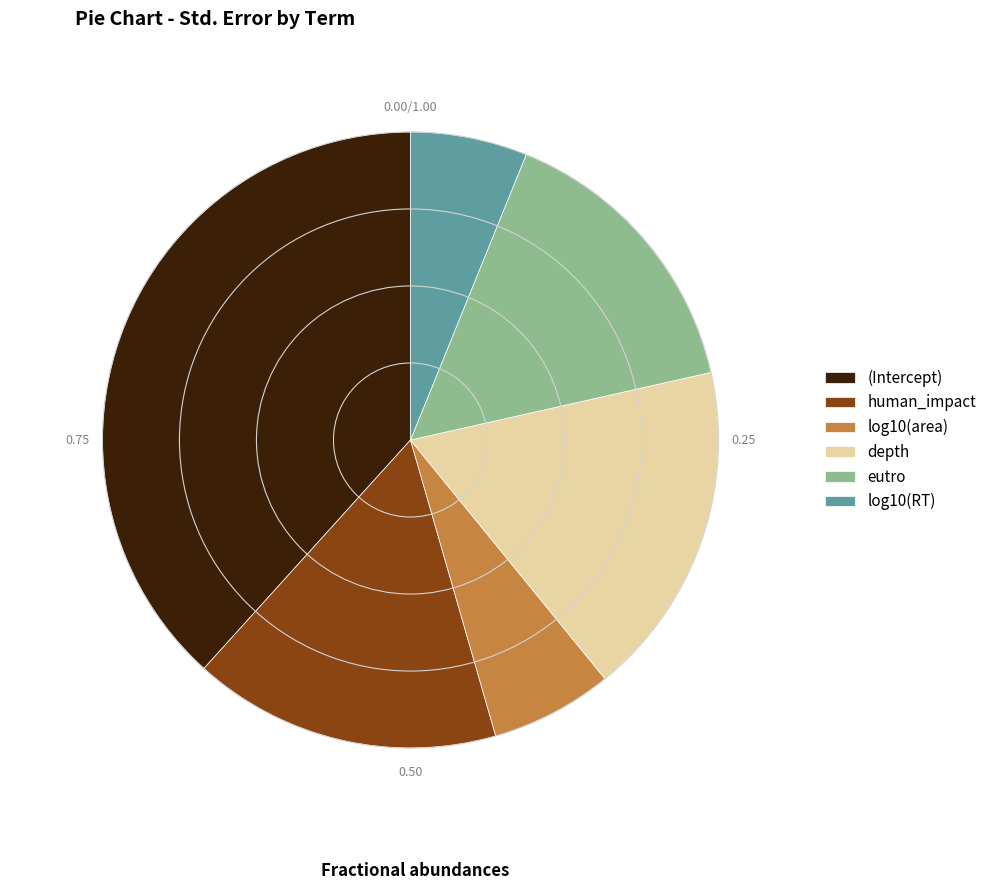

Is there any slice that represents more than half of the pie?

No